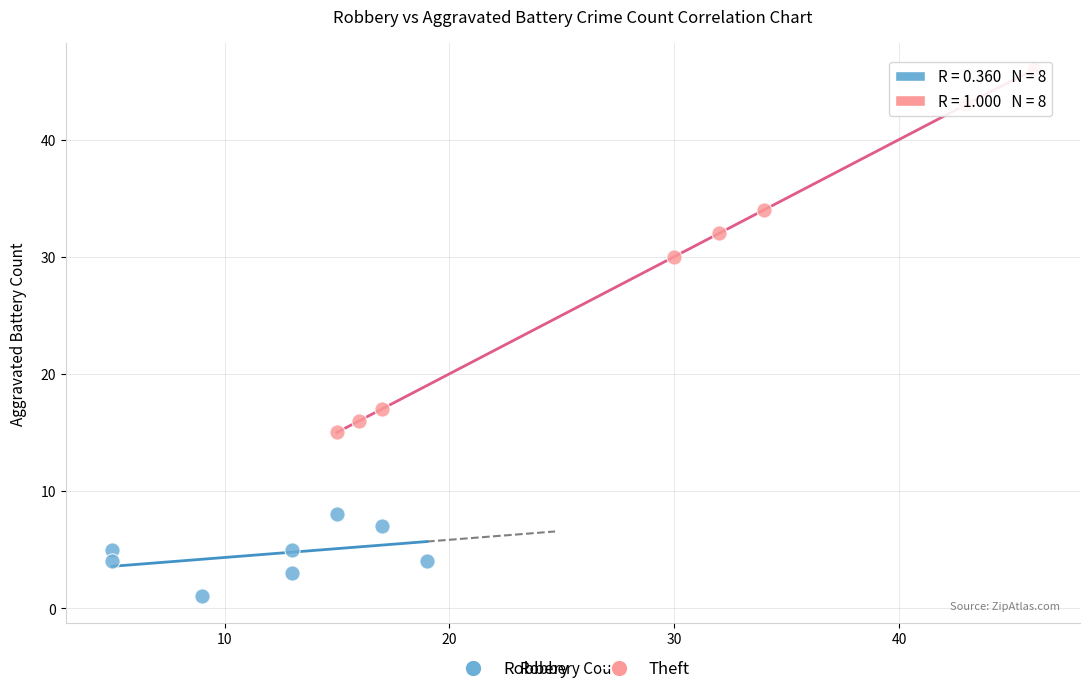

Which series has the widest spread of Y values?

Theft